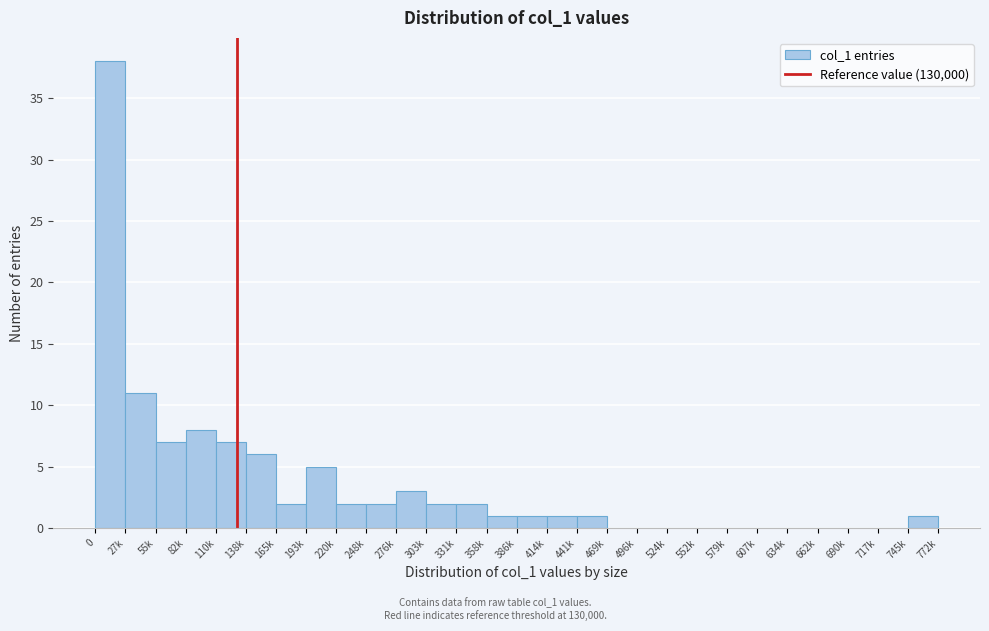

Reading left to right, transcribe all the data shown in this chart.

0=38	27k=11	55k=7	82k=8	110k=7	138k=6	165k=2	193k=5	220k=2	248k=2	276k=3	303k=2	331k=2	358k=1	386k=1	414k=1	441k=1	469k=0	496k=0	524k=0	552k=0	579k=0	607k=0	634k=0	662k=0	690k=0	717k=0	745k=1